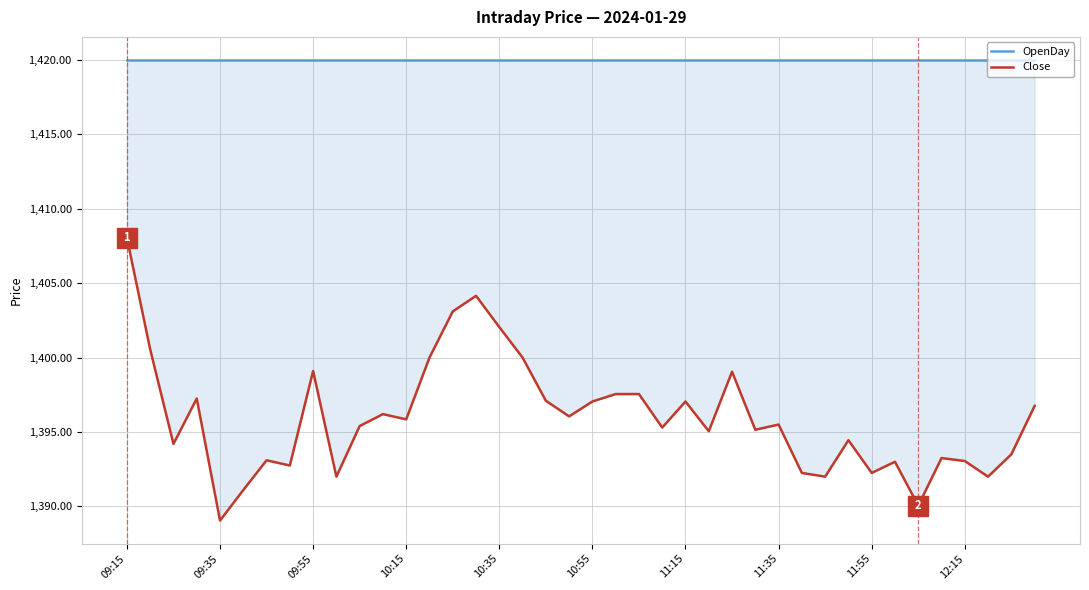

Which category has the highest value in the OpenDay series?

09:15